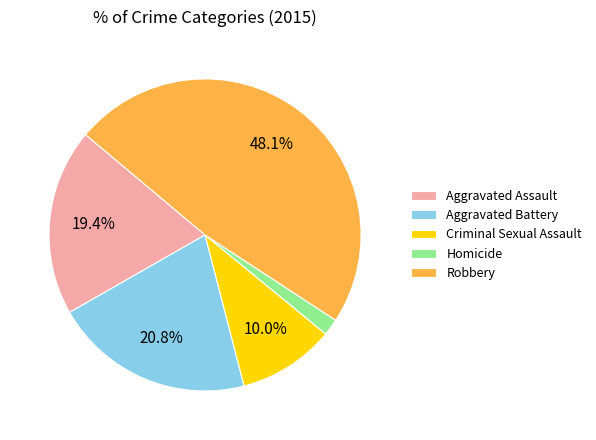

What percentage is the Aggravated Battery slice, to the nearest percent?

21%